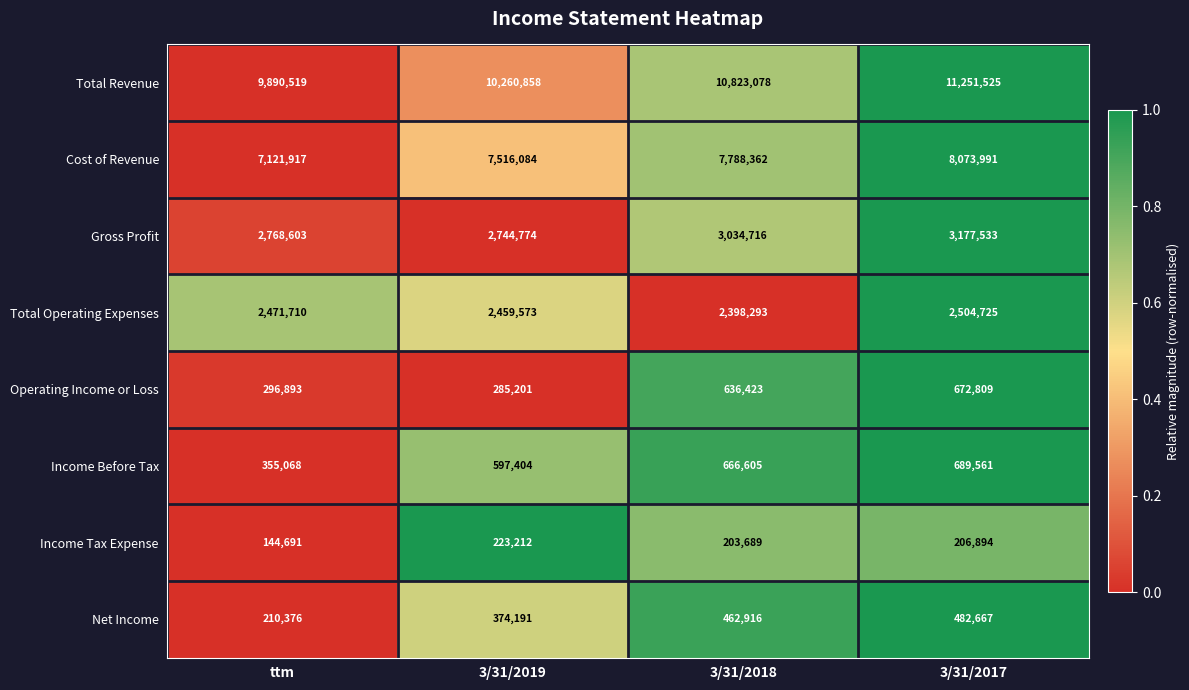

Which series has the largest range (max minus min)?

Total Revenue